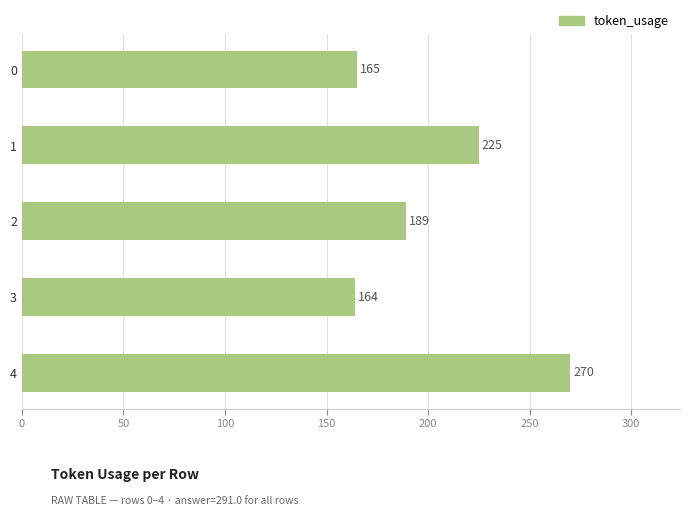

The value at 4 is 80. True or false?

False